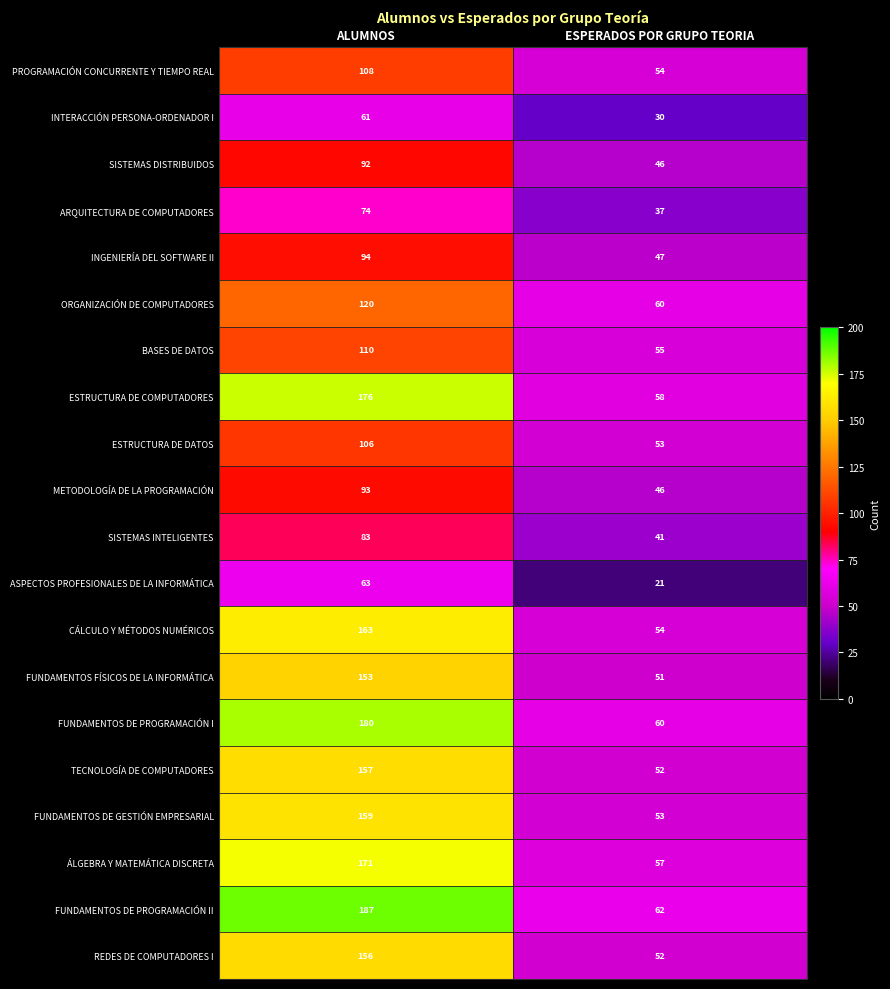

What is the spread (max minus min) of values at ESPERADOS POR GRUPO TEORIA?

41